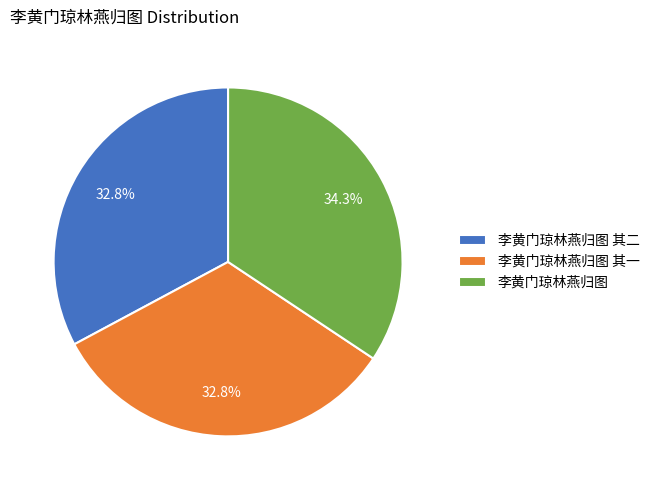

Does 李黄门琼林燕归图 其一 account for over 50% of the chart?

No